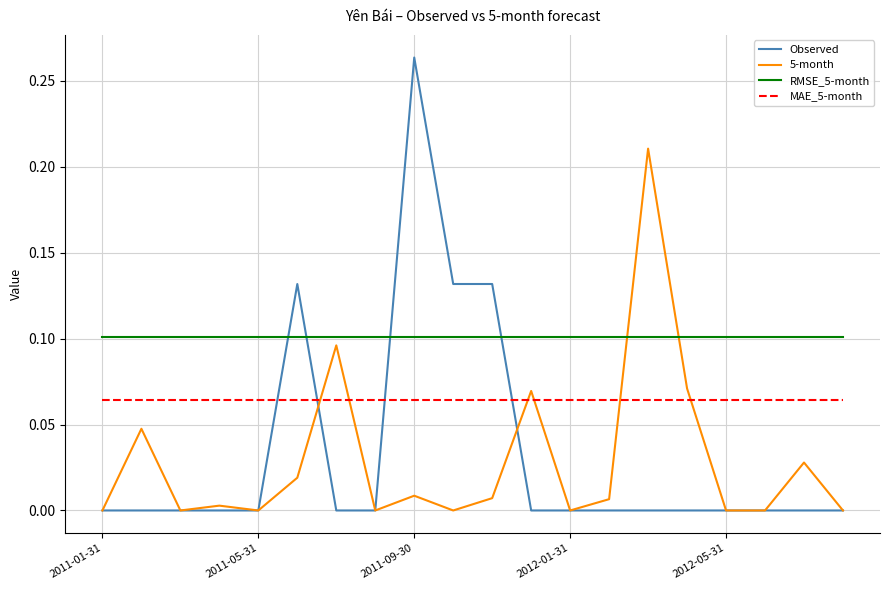

Which series has the largest total across all categories?

RMSE_5-month